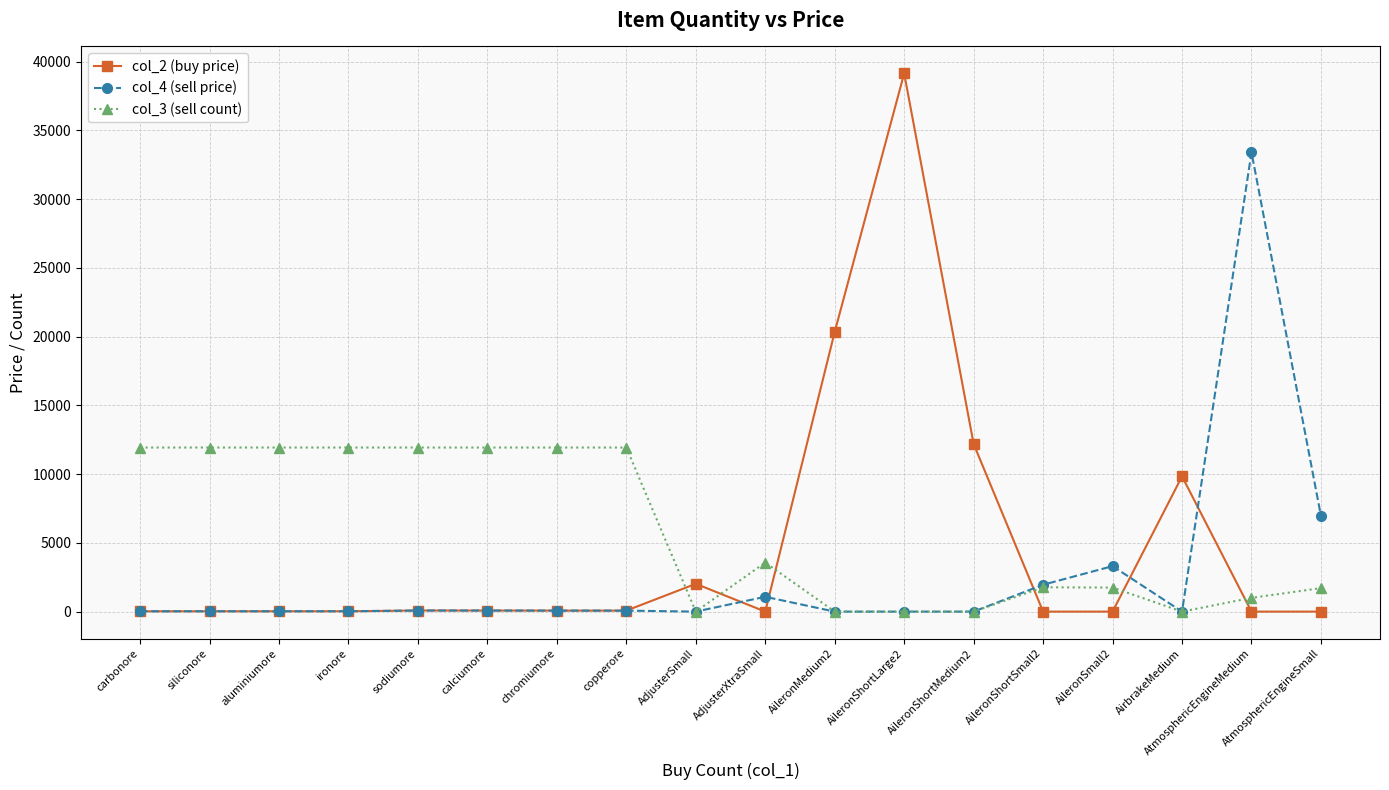

At which category is the sum across all series the highest?

AileronShortLarge2